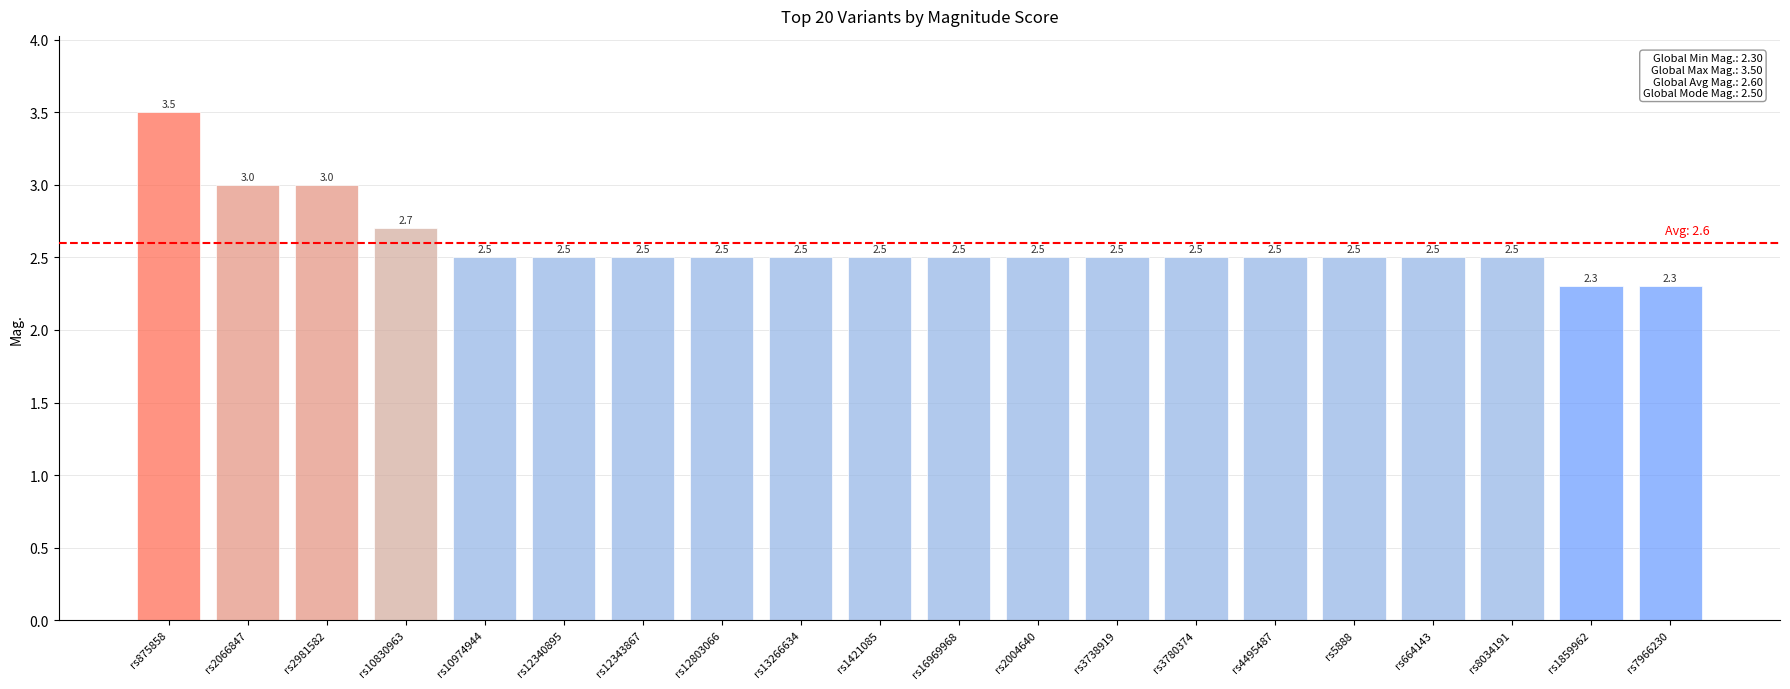

Reading right to left, list all the values displayed in this chart.

rs7966230=2.3	rs1859962=2.3	rs8034191=2.5	rs664143=2.5	rs5888=2.5	rs4495487=2.5	rs3780374=2.5	rs3738919=2.5	rs2004640=2.5	rs16969968=2.5	rs1421085=2.5	rs13266634=2.5	rs12803066=2.5	rs12343867=2.5	rs12340895=2.5	rs10974944=2.5	rs10830963=2.7	rs2981582=3.0	rs2066847=3.0	rs875858=3.5